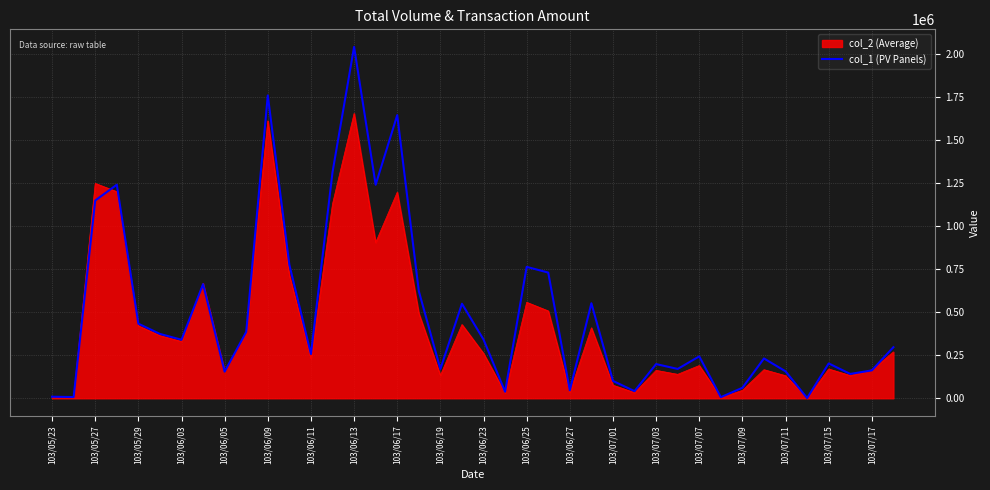

Which series has the largest range (max minus min)?

col_2 (Average)